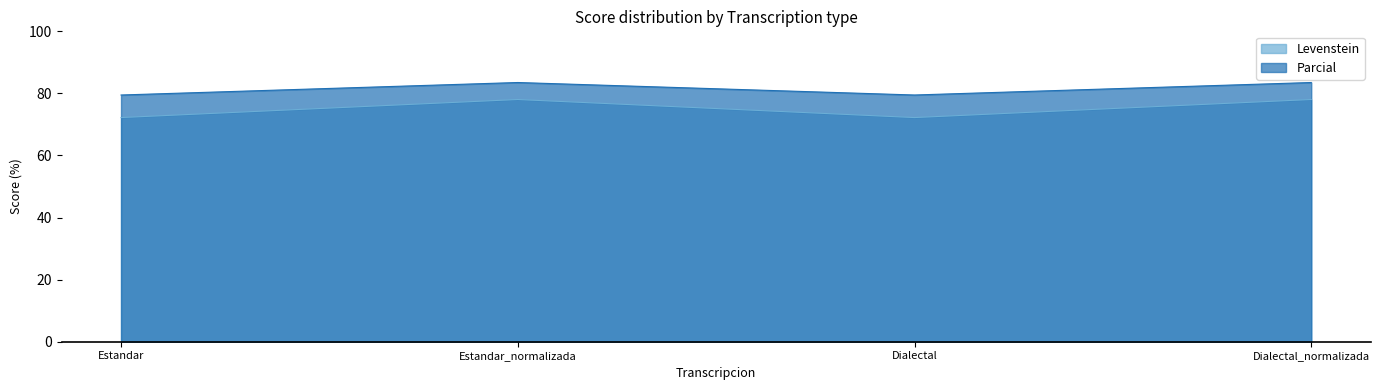

Reading right to left, transcribe all the data shown in this chart.

Levenstein: Dialectal_normalizada=78.0	Dialectal=72.2	Estandar_normalizada=78.0	Estandar=72.2
Parcial: Dialectal_normalizada=83.5	Dialectal=79.5	Estandar_normalizada=83.5	Estandar=79.5